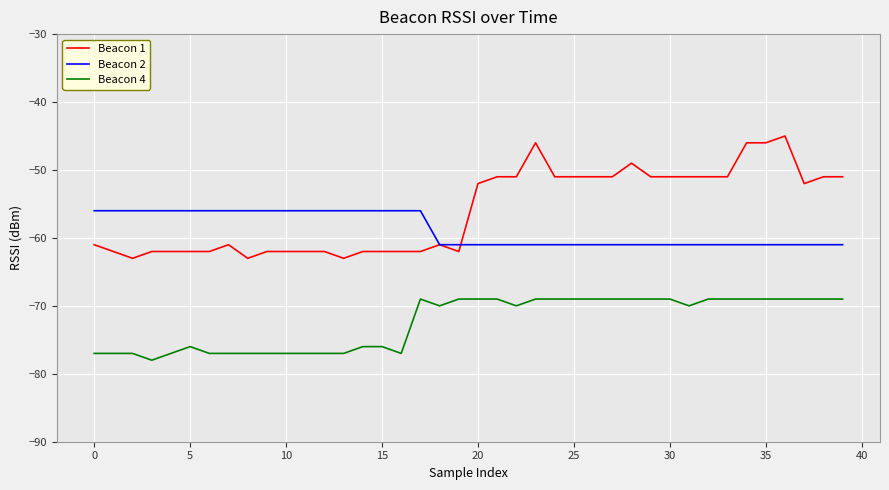

Rank the series by their average value, from highest to lowest.

Beacon 1, Beacon 2, Beacon 4